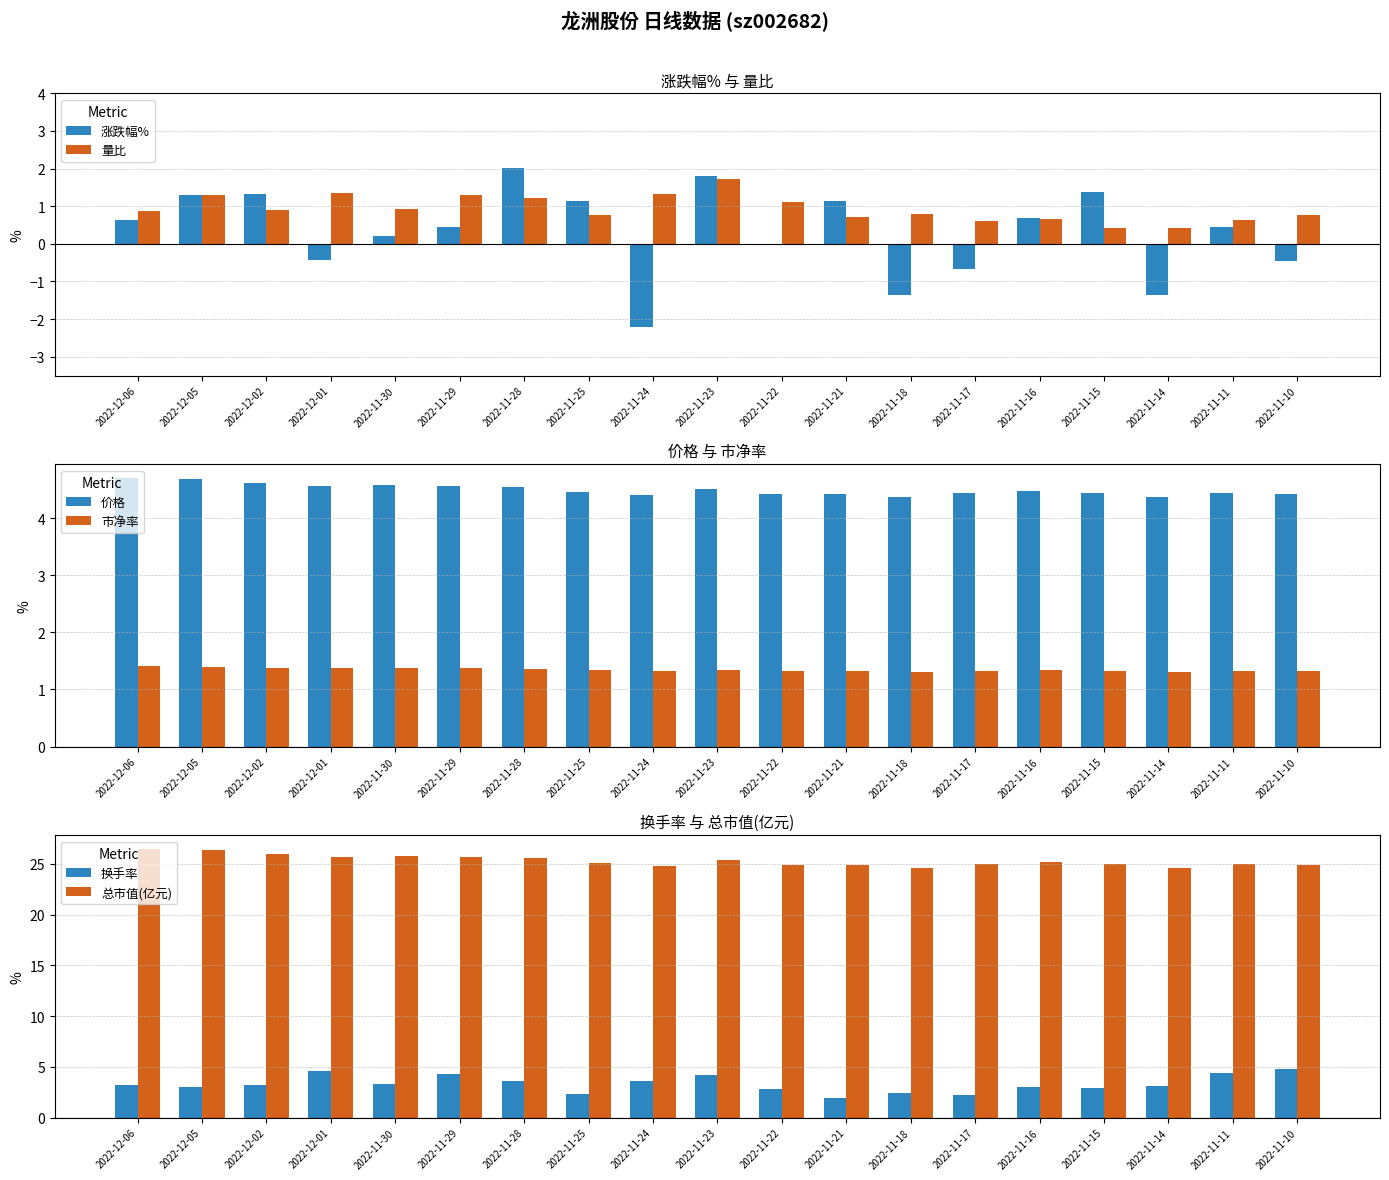

At how many categories does at least one series exceed 0?

19